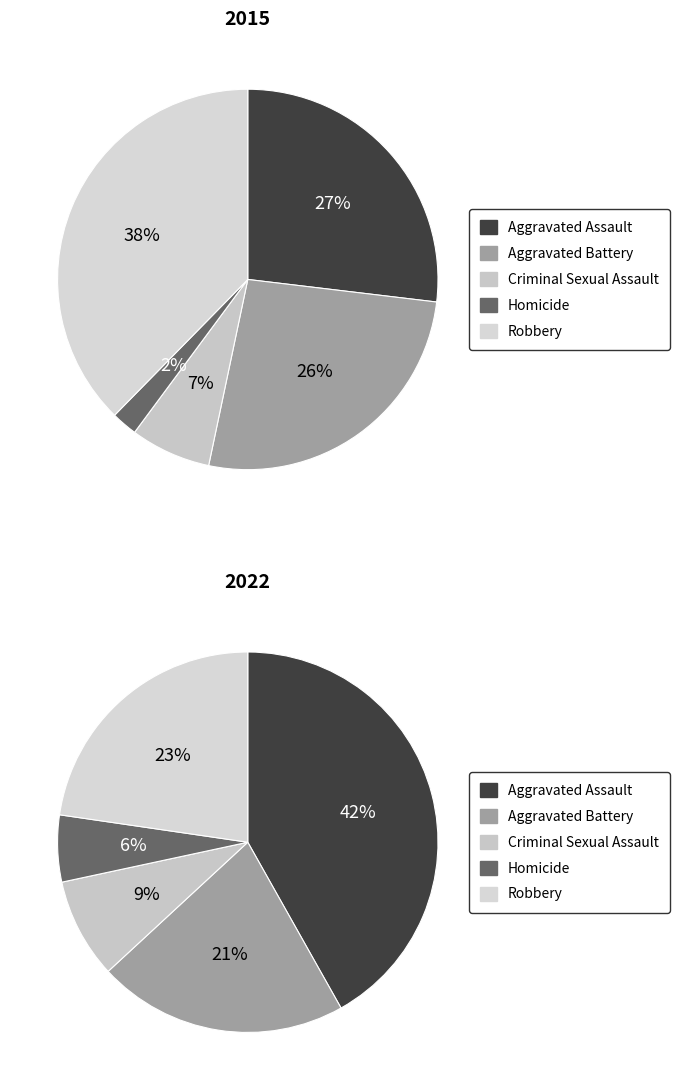

Is there any slice that represents more than half of the pie?

No